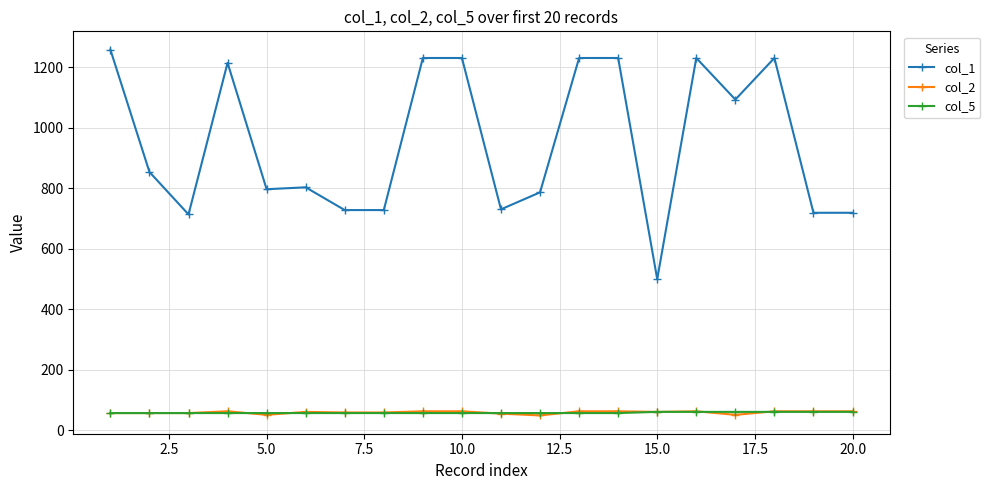

Which series has the largest range (max minus min)?

col_1